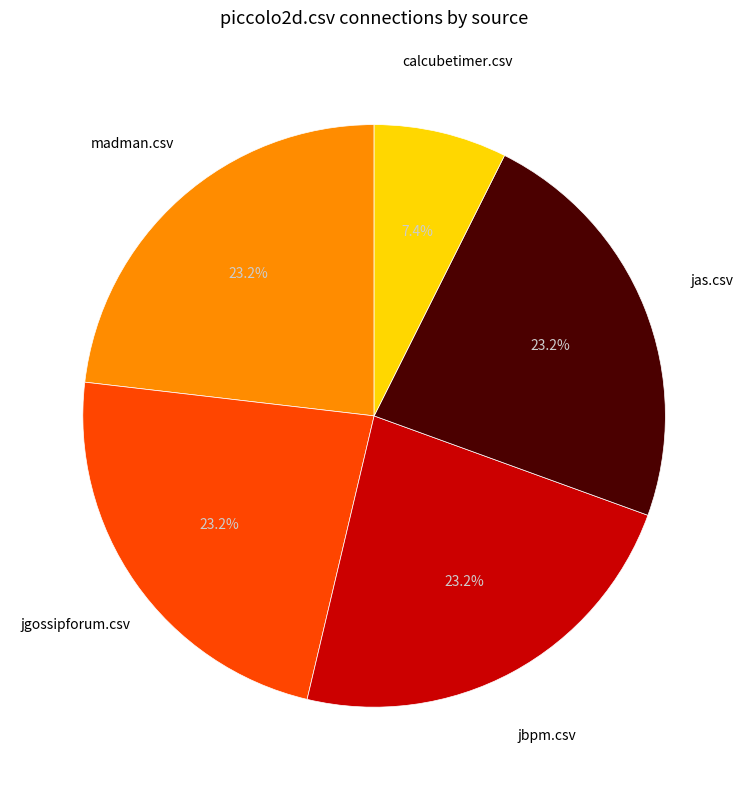

What is the ratio of the value at madman.csv to the value at jbpm.csv?

1.0